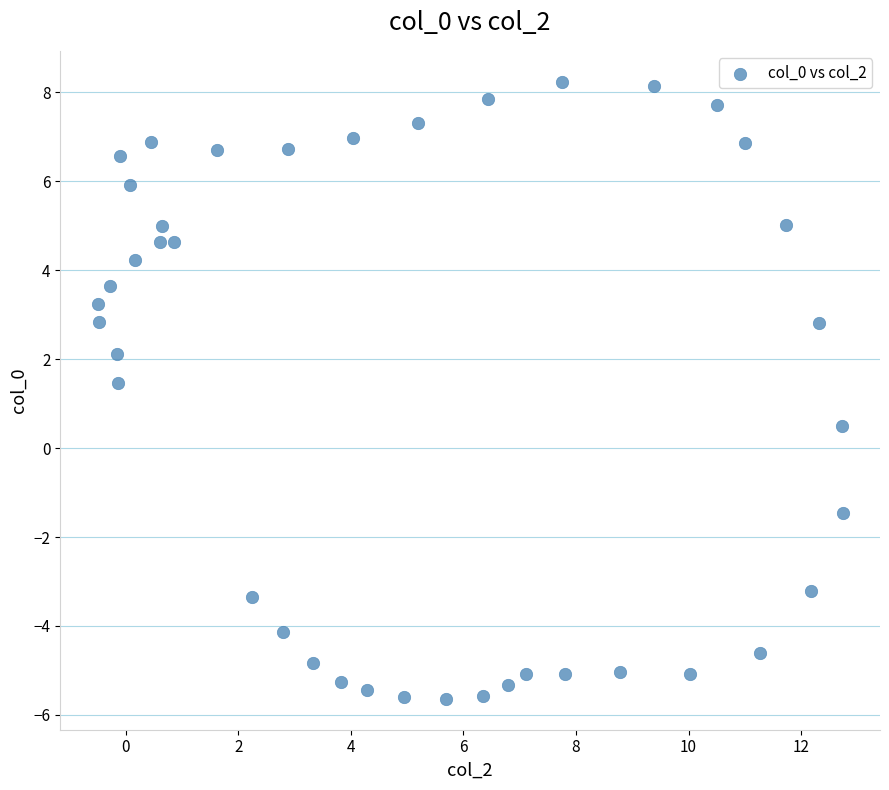

What is the range of Y values (max minus min)?

13.9